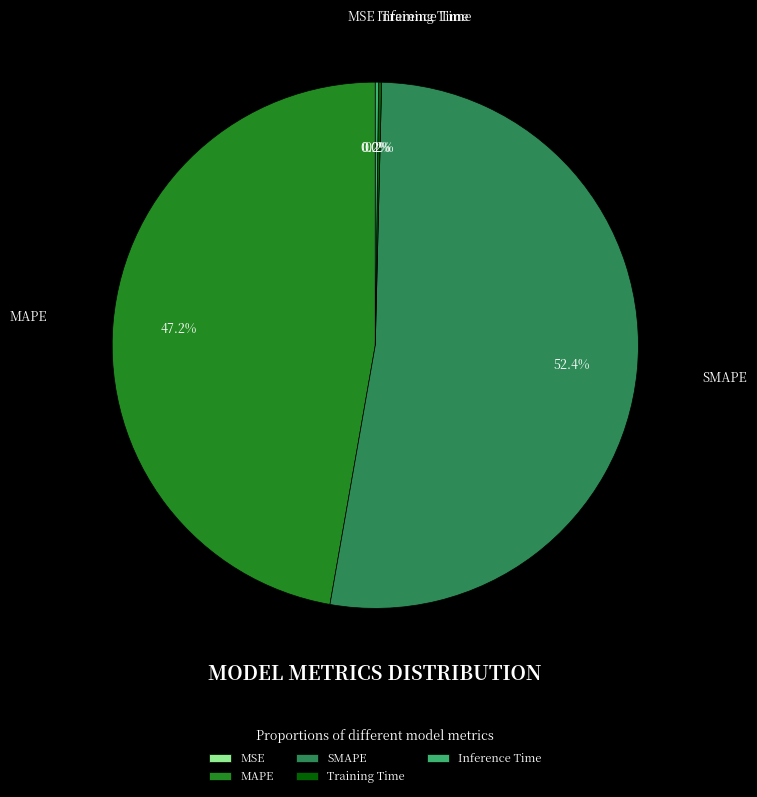

What is the total percentage of SMAPE and MAPE?

99.6%